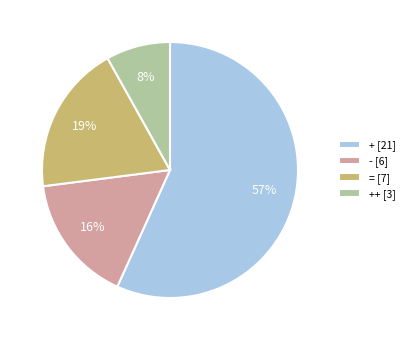

Is = [7] the majority of the pie?

No